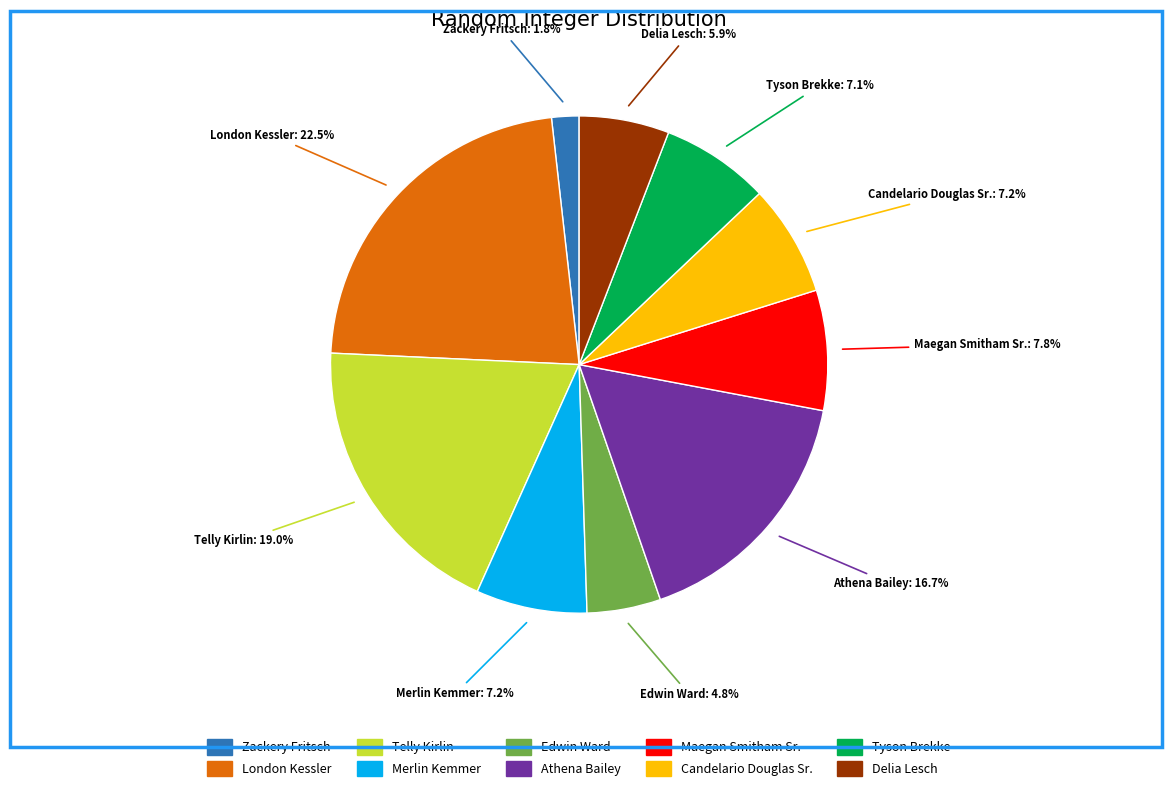

Is it true that Tyson Brekke is 7% of the pie?

True